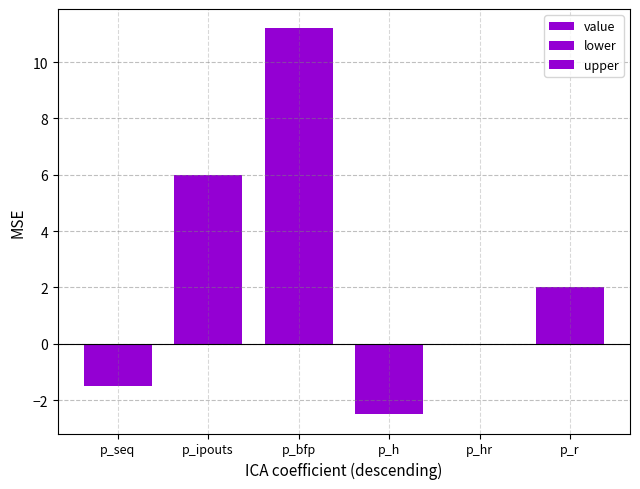

Where is lower nearest to the value 4?

p_ipouts